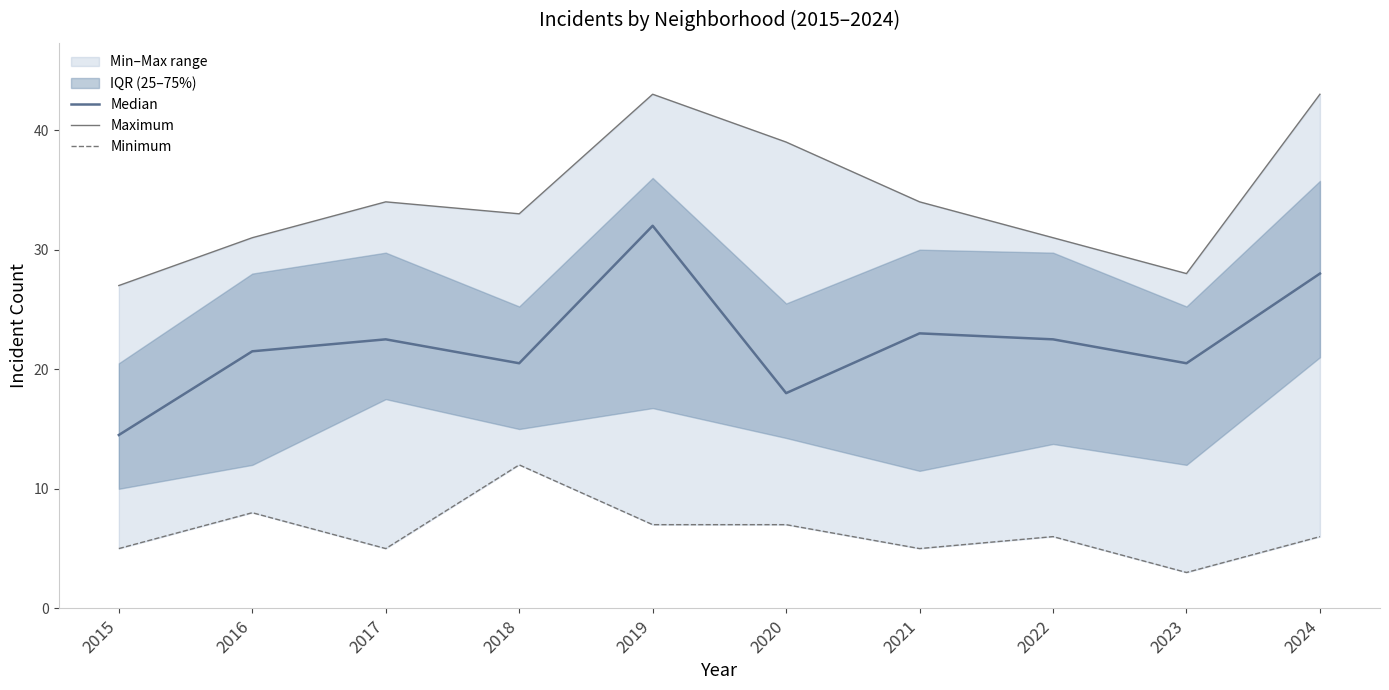

What is the spread (max minus min) of values at 2022?

25.0